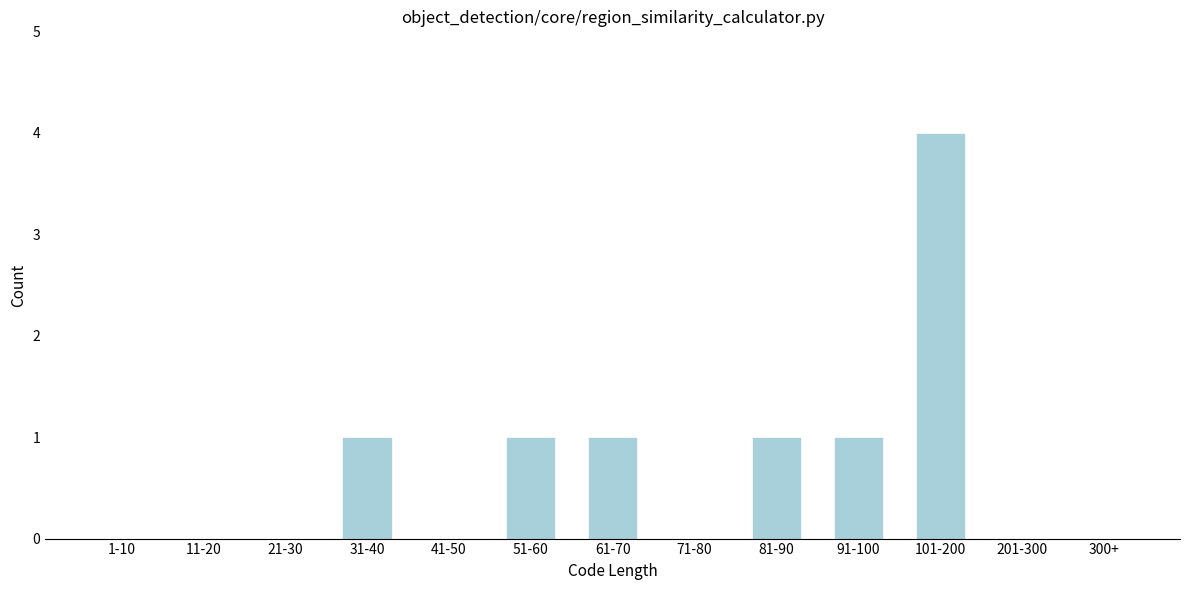

Reading left to right, transcribe all the data shown in this chart.

1-10=0	11-20=0	21-30=0	31-40=1	41-50=0	51-60=1	61-70=1	71-80=0	81-90=1	91-100=1	101-200=4	201-300=0	300+=0